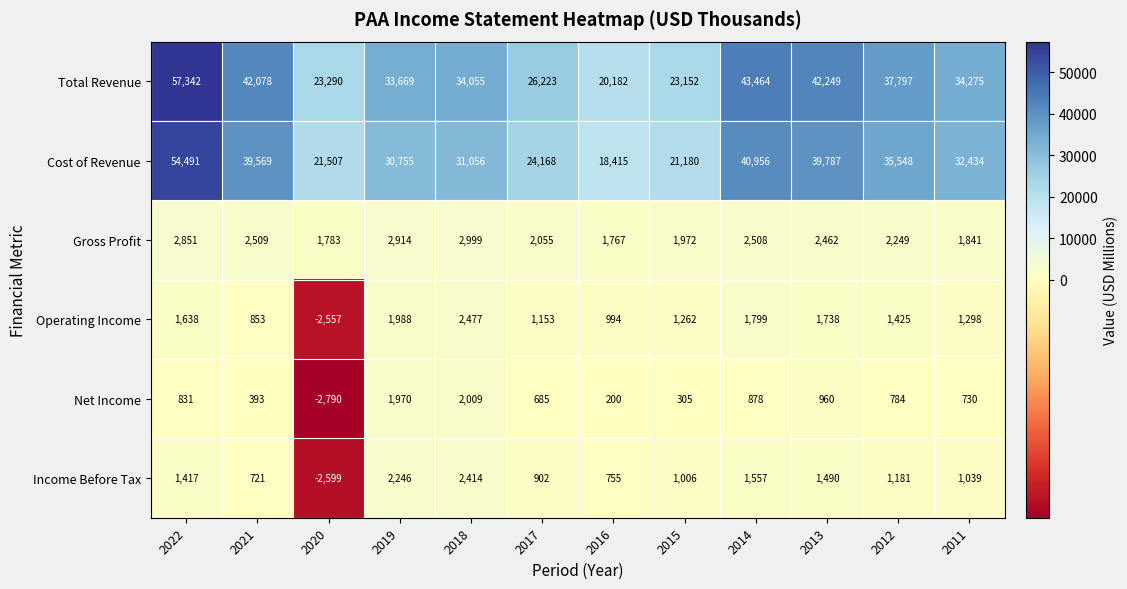

Is it true that Cost of Revenue equals 35548 at 2012?

True